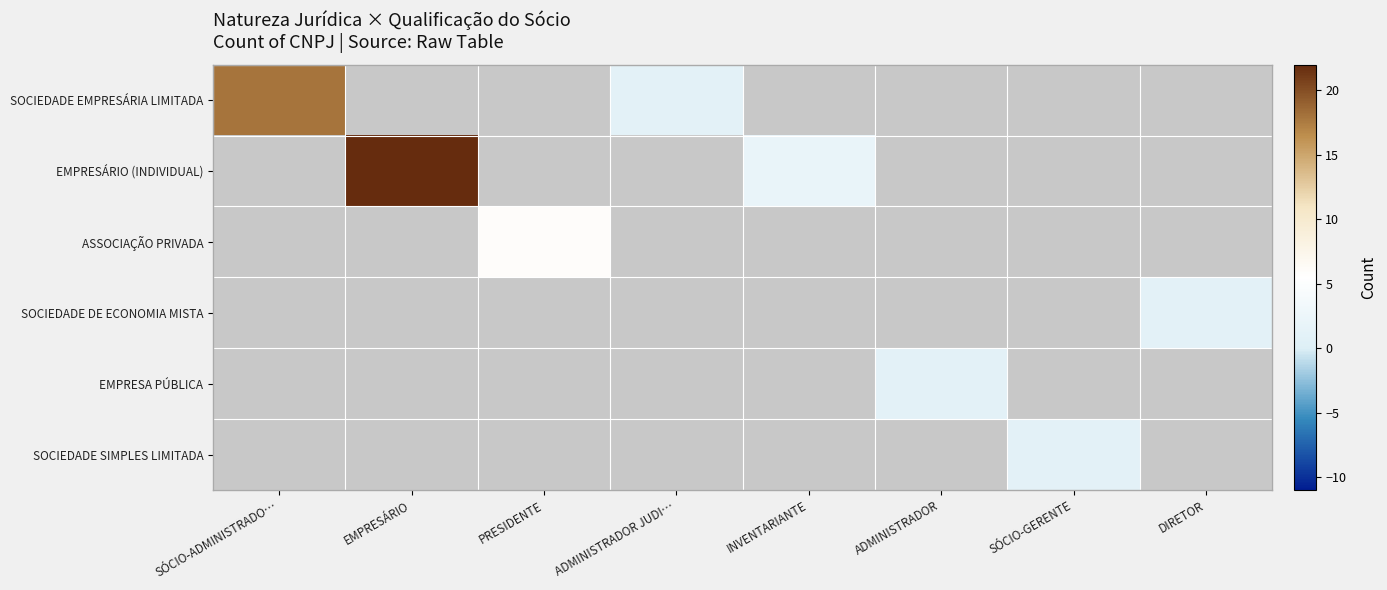

Count the number of data series in this chart.

6